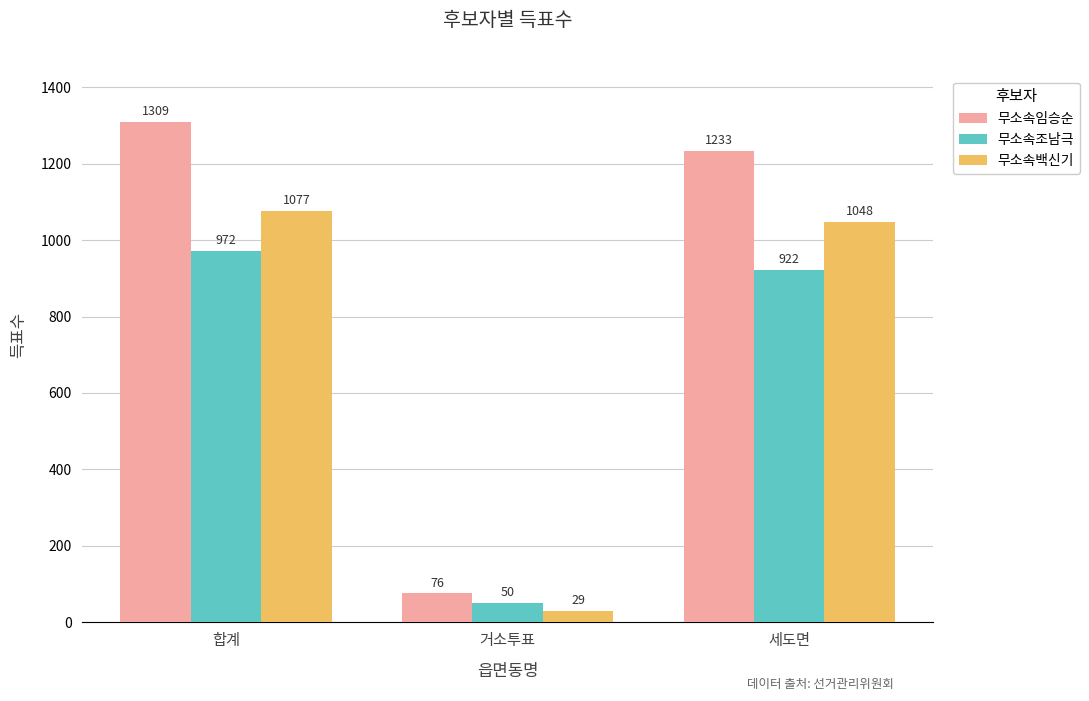

What is the value of the 무소속임승순 bar at the 2nd from the left?

76